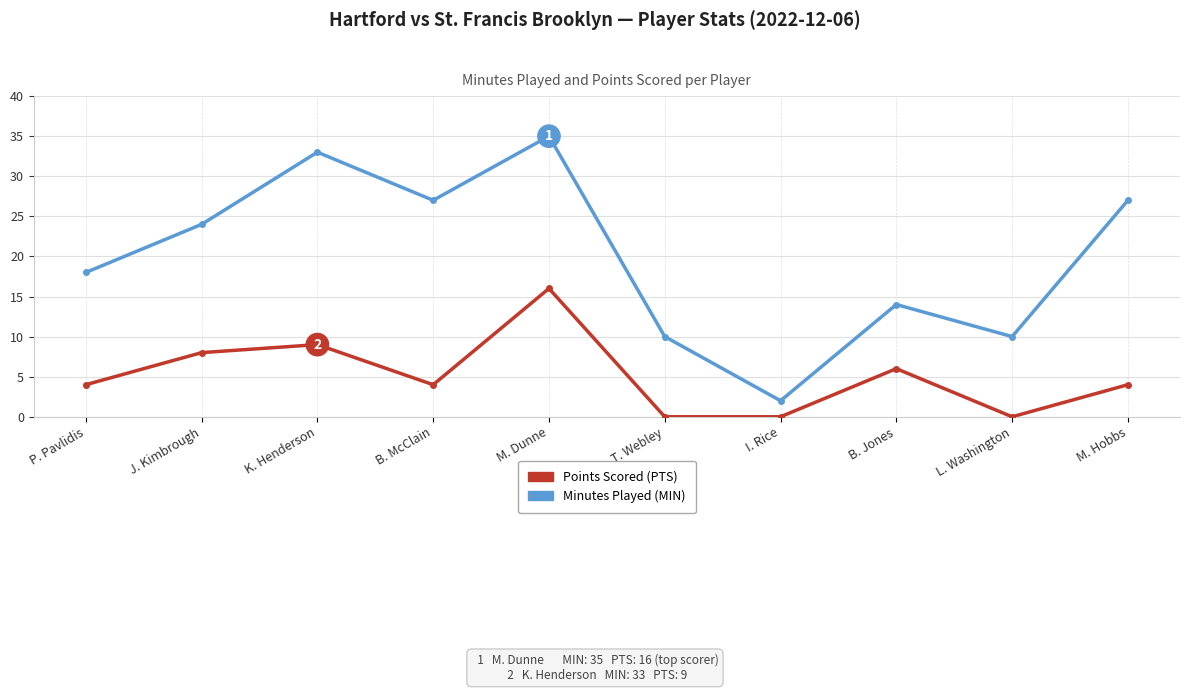

True or false: Points Scored (PTS) and Minutes Played (MIN) intersect in this chart.

False